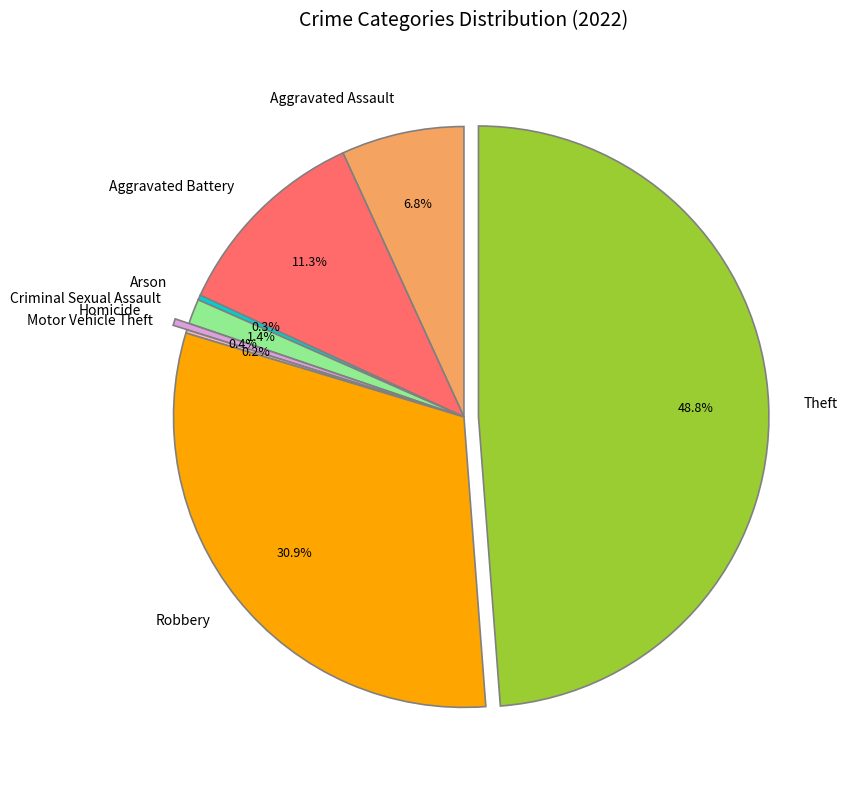

Which slice is the largest?

Theft